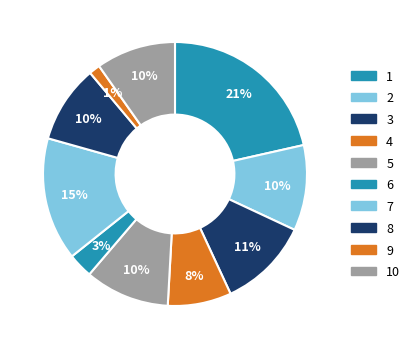

Count the number of slices in the pie.

10